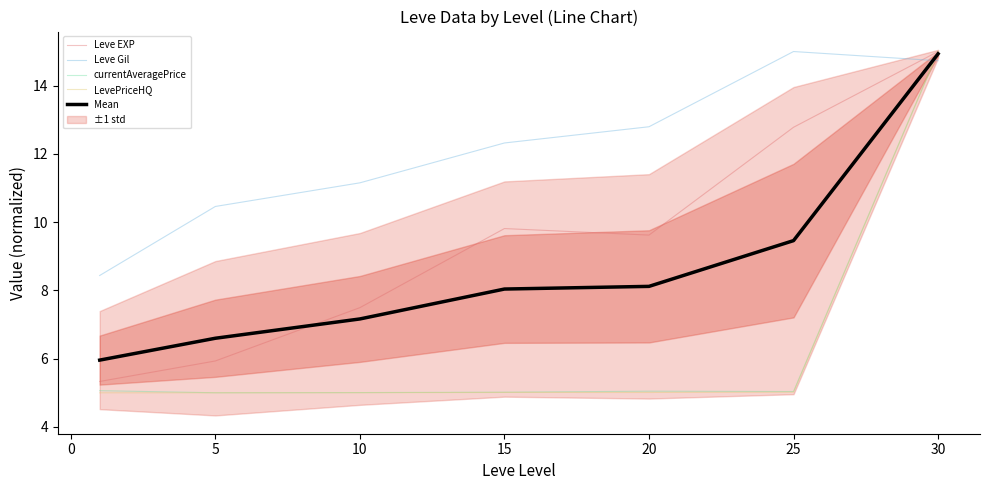

True or false: Leve EXP has more than 2 points higher than both neighbors.

False